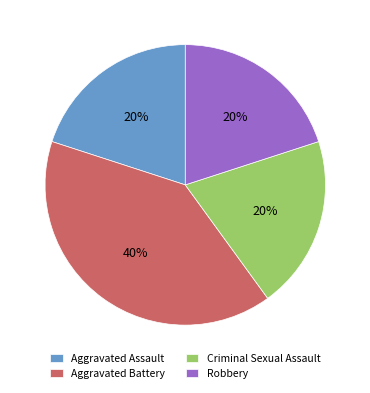

Combined, do Aggravated Assault and Criminal Sexual Assault account for over 50%?

No